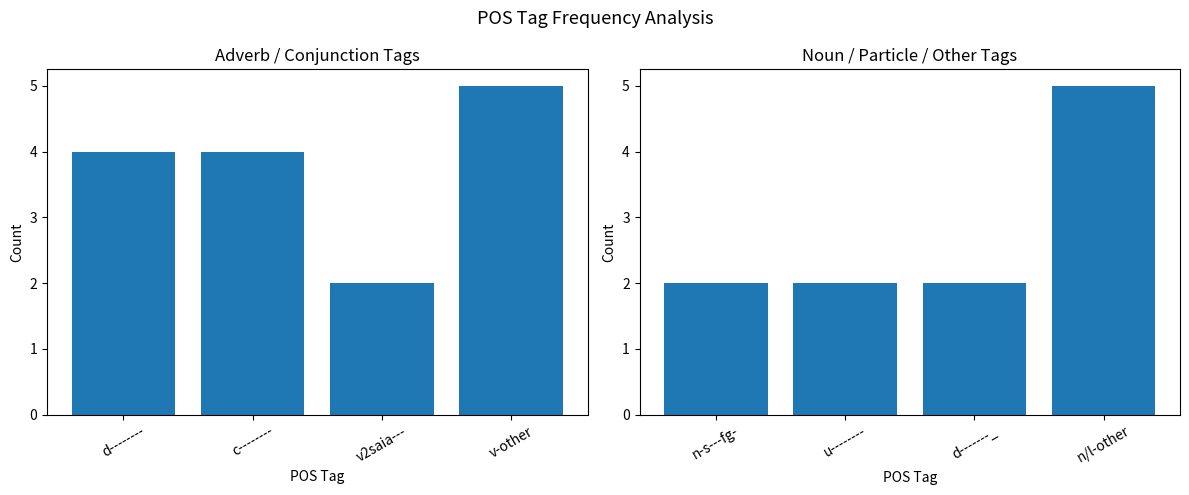

What is the label of the 4th bar from the left?

v-other